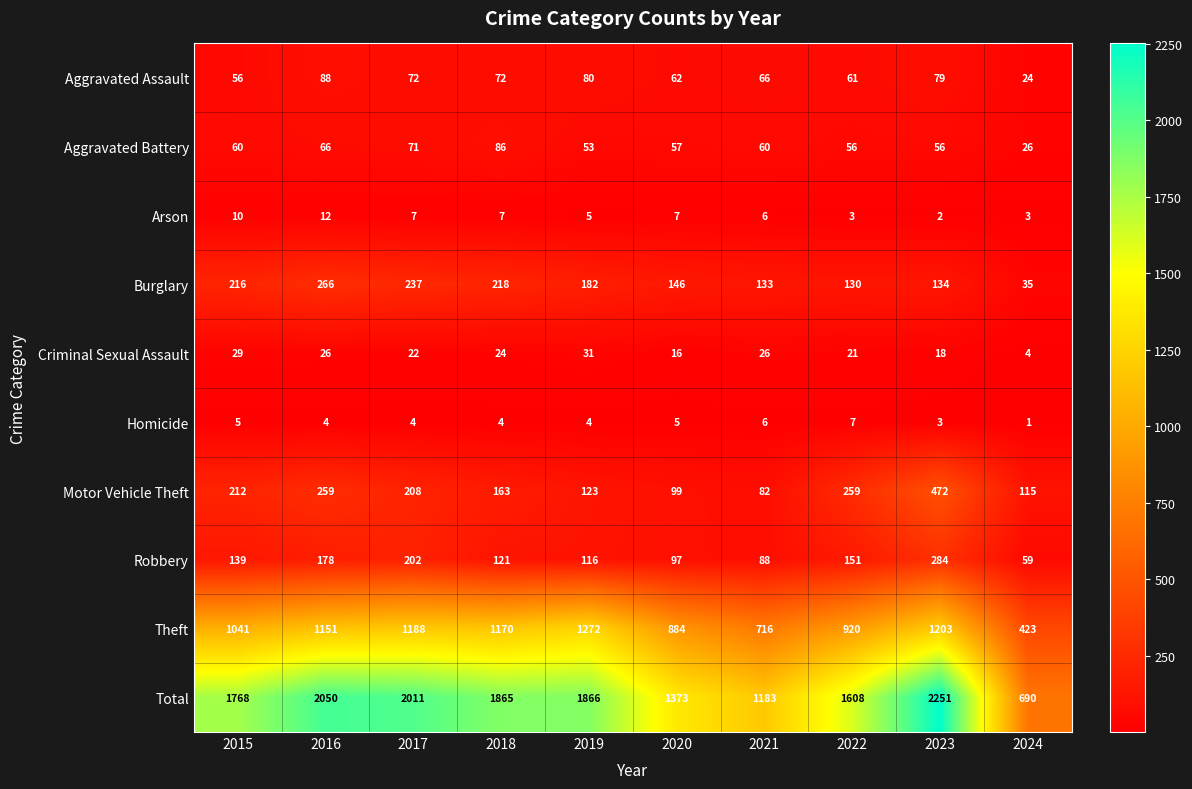

Which series has the widest spread of values?

Total